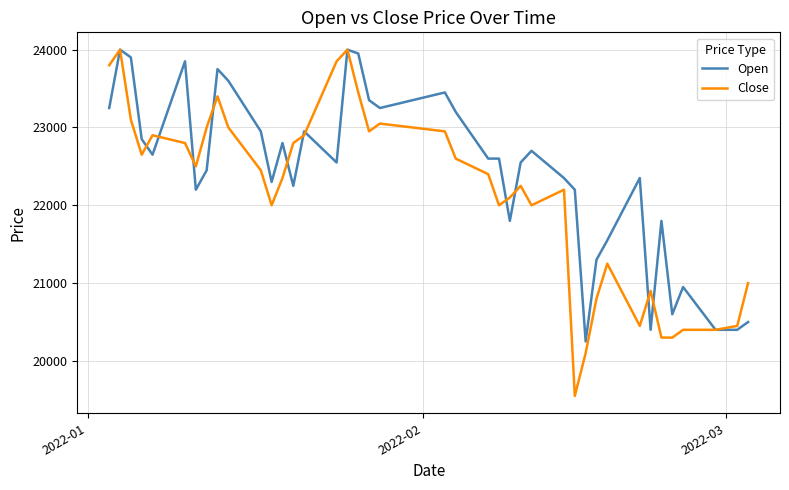

Which series has the widest spread of values?

Close